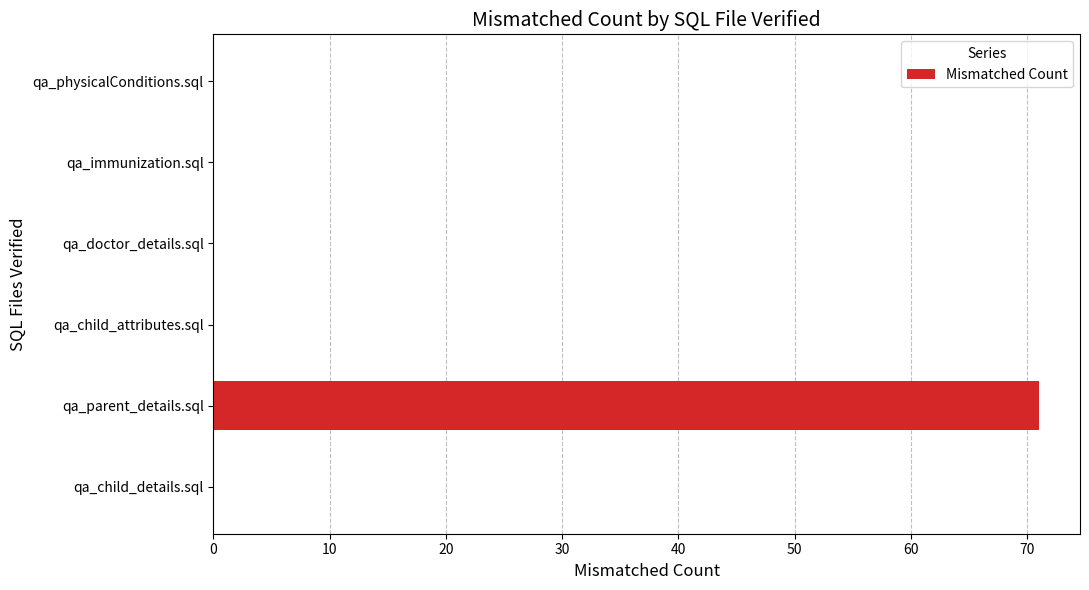

Reading bottom to top, extract all data points from this chart.

qa_child_details.sql=0	qa_parent_details.sql=71	qa_child_attributes.sql=0	qa_doctor_details.sql=0	qa_immunization.sql=0	qa_physicalConditions.sql=0